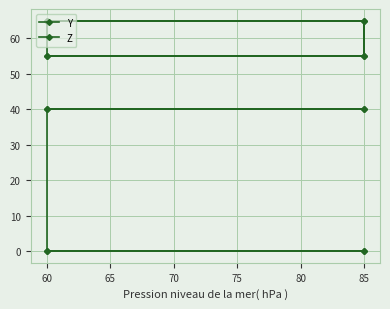

What is the value of the Z point at the 5th from the left?

55